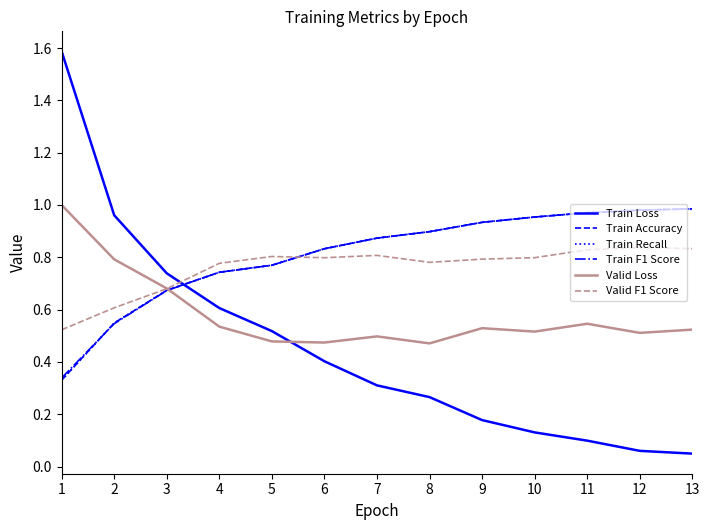

Which has a higher value, 6 or 10?

6